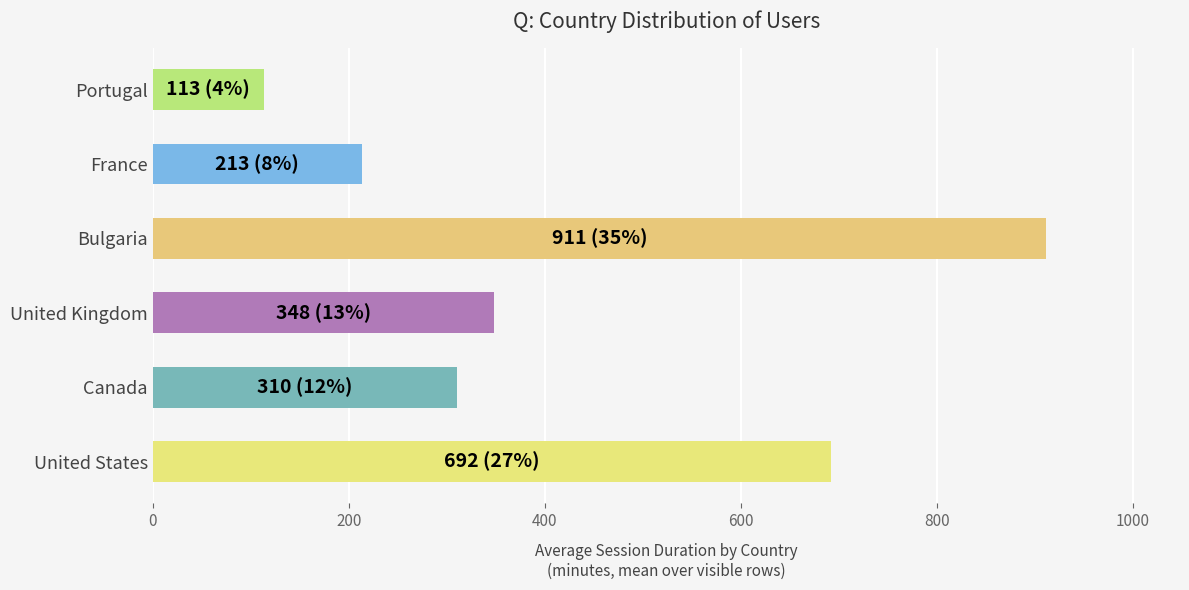

What is the change in value from United States to France?

-479.0